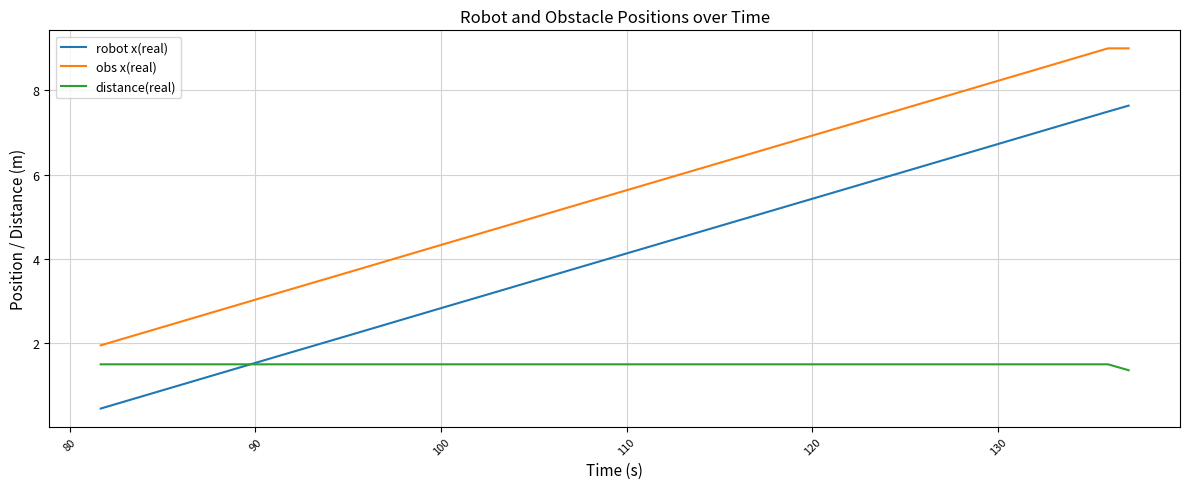

Rank the series by their average value, from lowest to highest.

distance(real), robot x(real), obs x(real)